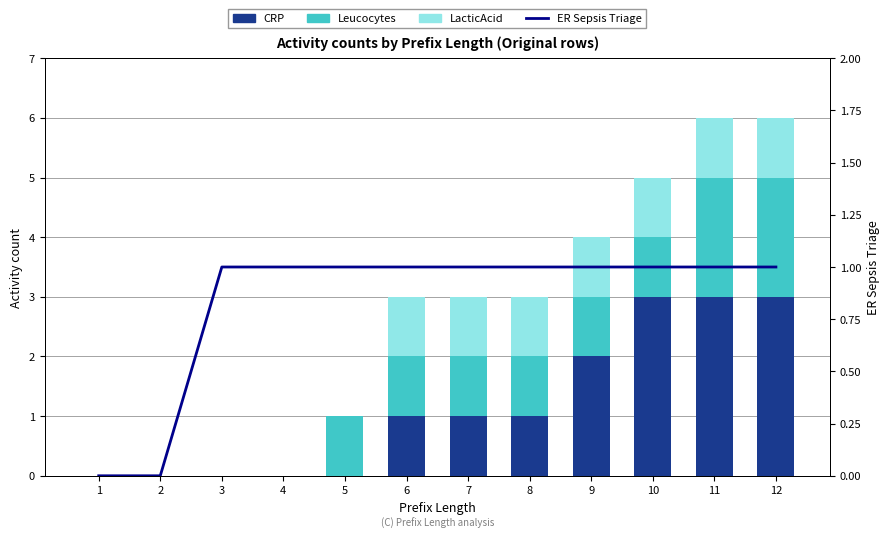

What is the value of the ER Sepsis Triage bar at the 10th from the left?

1